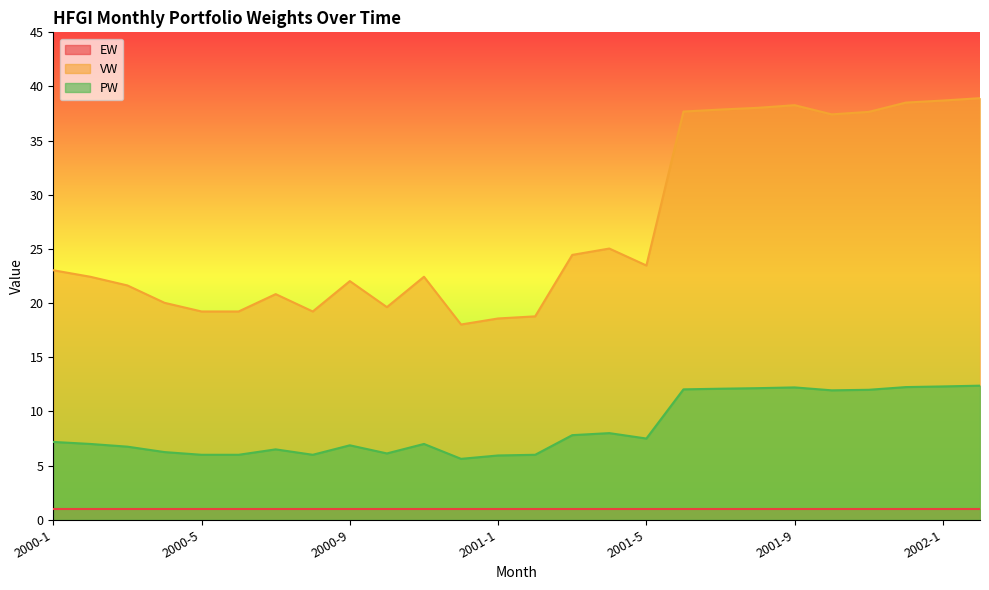

What position from the left is 2000-11?

11